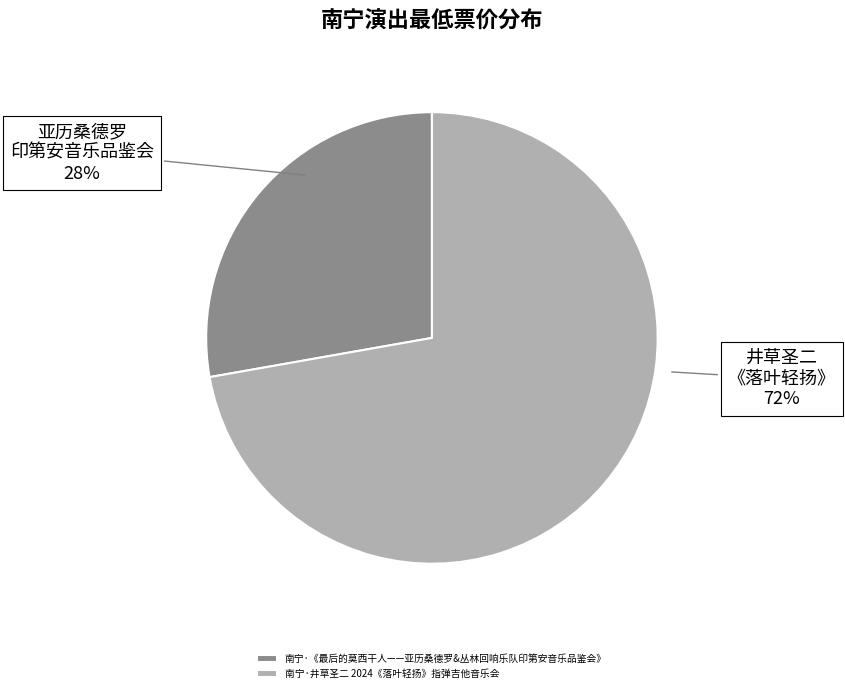

What percentage is the 南宁·井草圣二 2024《落叶轻扬》指弹吉他音乐会 slice, to the nearest percent?

72%